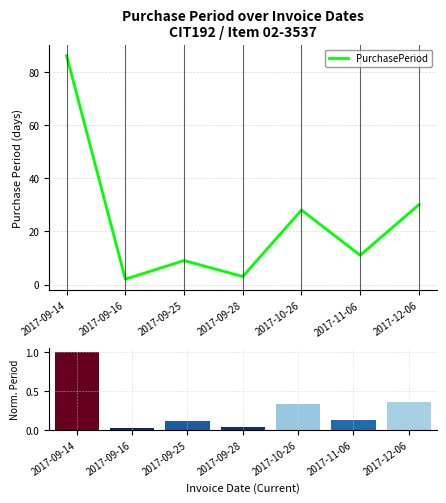

List the labels in order of value, largest first.

2017-09-14, 2017-12-06, 2017-10-26, 2017-11-06, 2017-09-25, 2017-09-28, 2017-09-16